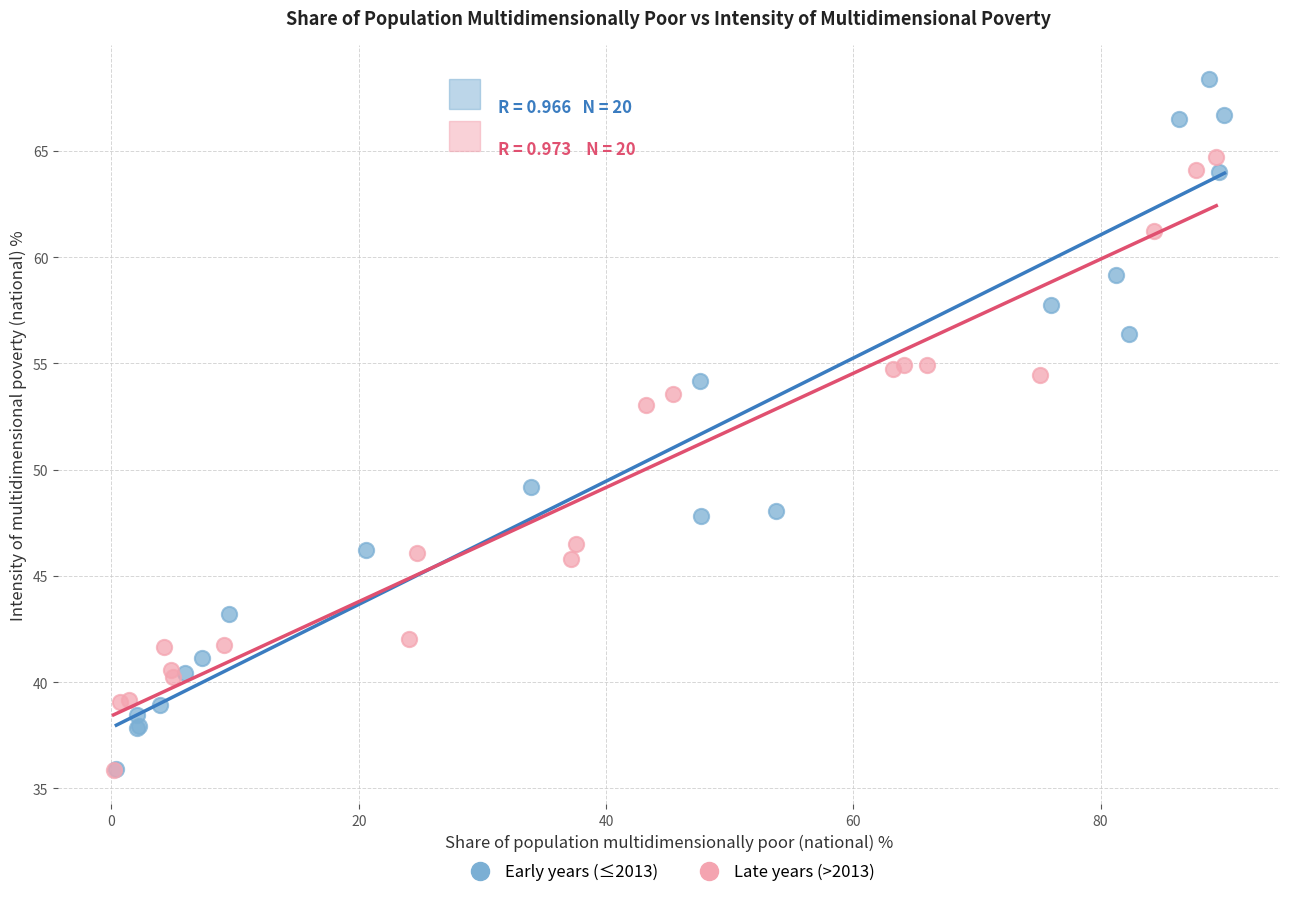

Which series contains the highest Y value?

Early years (≤2013)